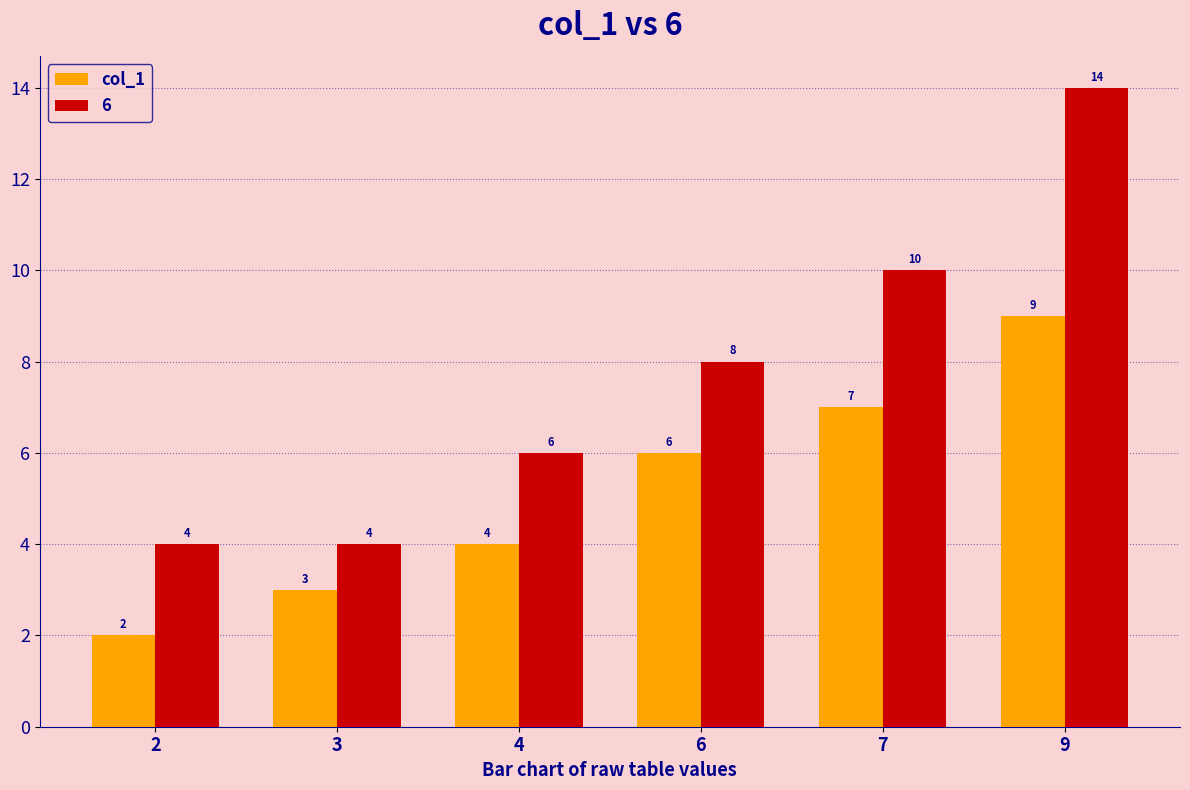

What is the difference between the col_1 values at 9 and 2?

7